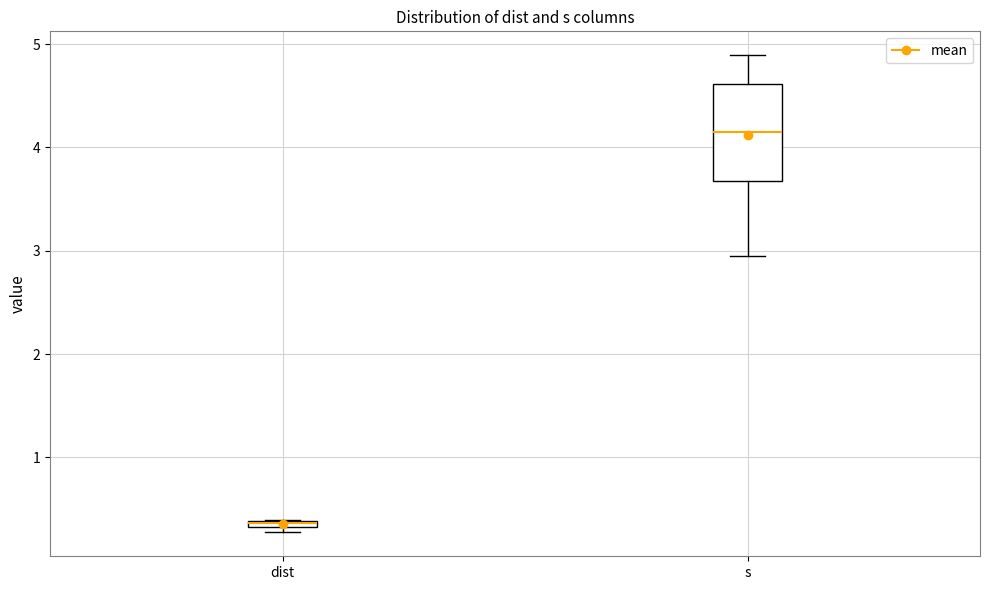

Where does the median line of the box for s sit on the y-axis? The values are not printed on the chart, so give them approximately, as read against the axis.

4.2